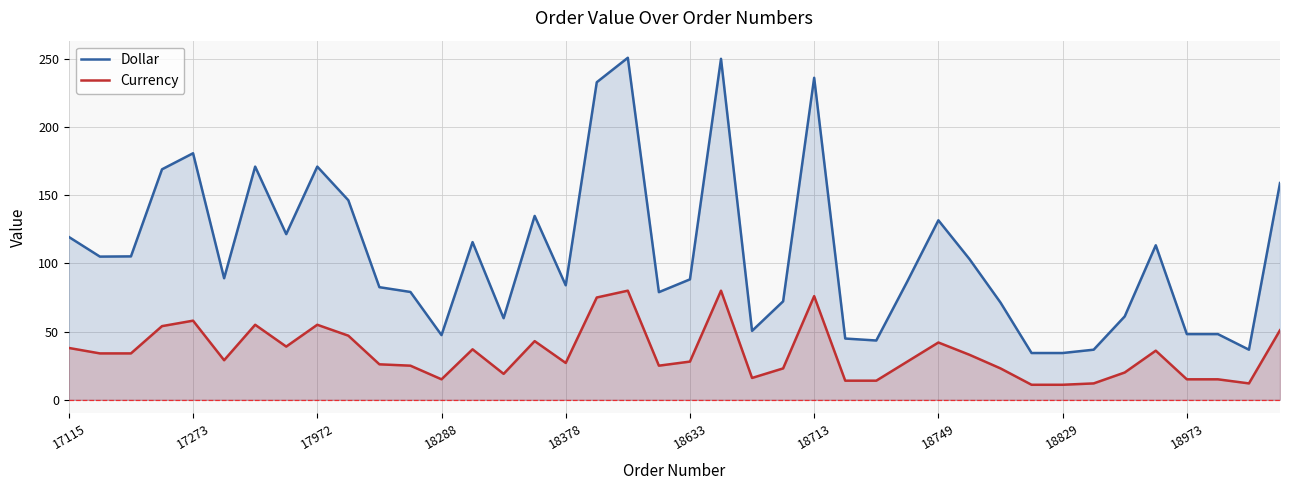

How many distinct data groups are displayed?

2